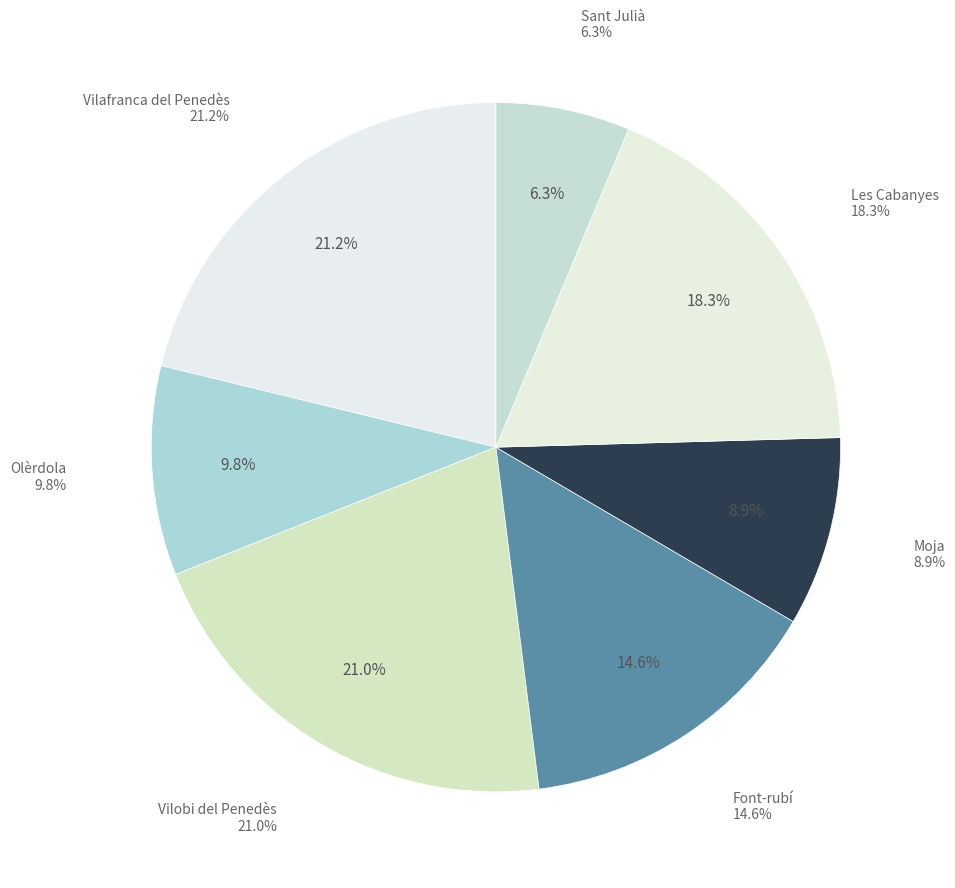

Combined, do Vilafranca del Penedès and Vilobi del Penedès account for over 50%?

No